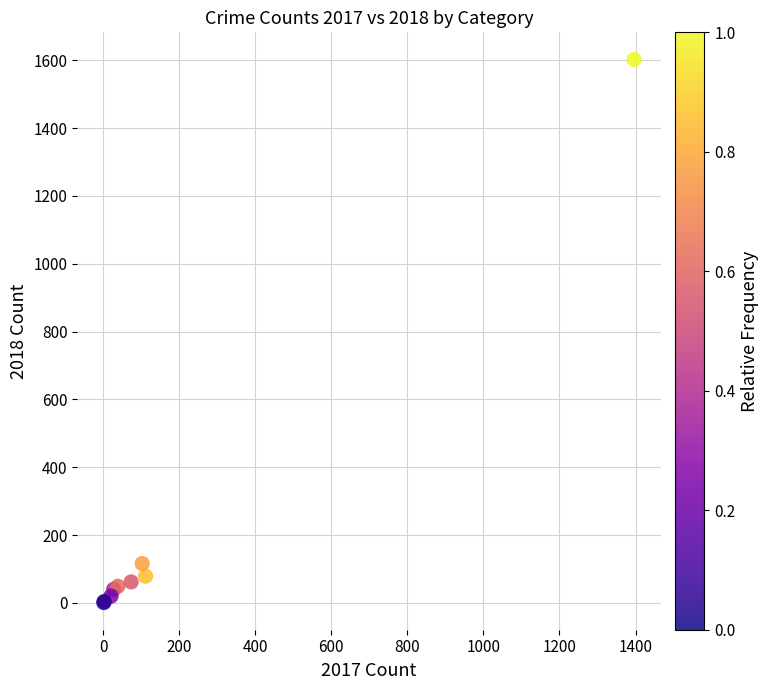

What Y value in the scatter plot is closest to 801?

116